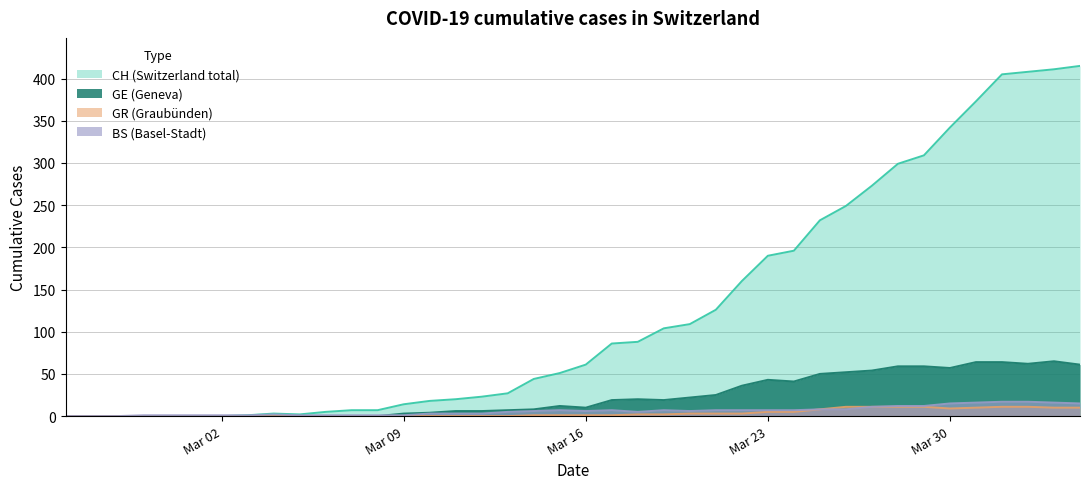

What is the sum of all GE values?

928